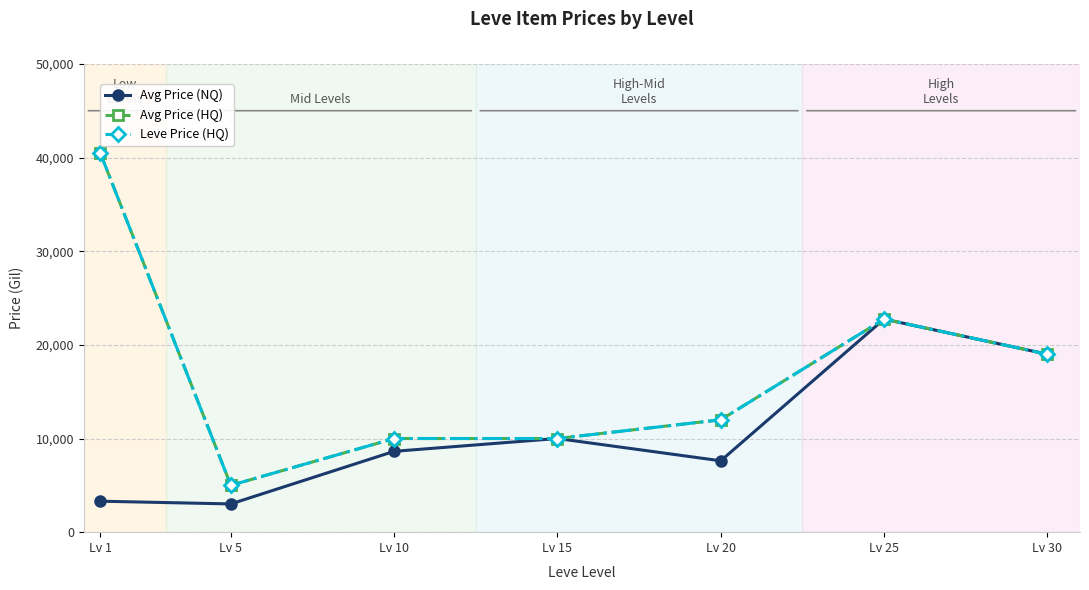

True or false: Avg Price (HQ) and Avg Price (NQ) intersect in this chart.

False